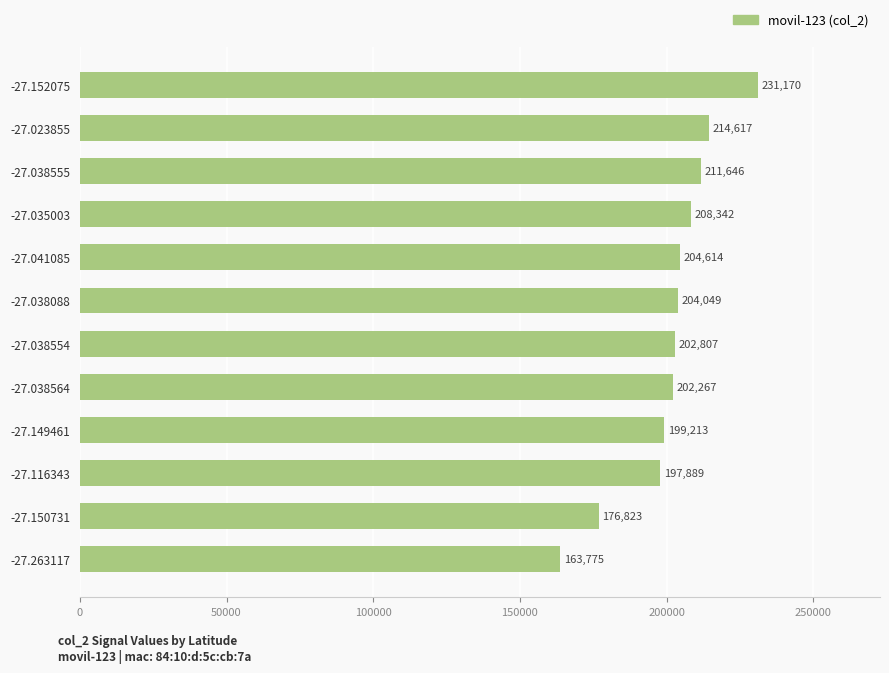

True or false: the data shows 204614 at -27.041085.

True